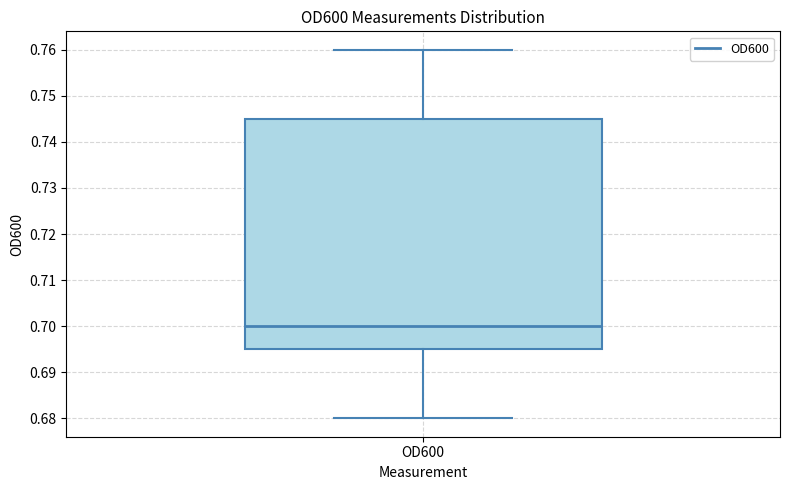

Read this box plot against the y-axis: the position of the median line, the range covered by the box, and the ends of both whiskers. The values are not printed on the chart, so give them approximately, as read against the axis.

median 0.700, box 0.695 to 0.745, whiskers 0.680 to 0.760